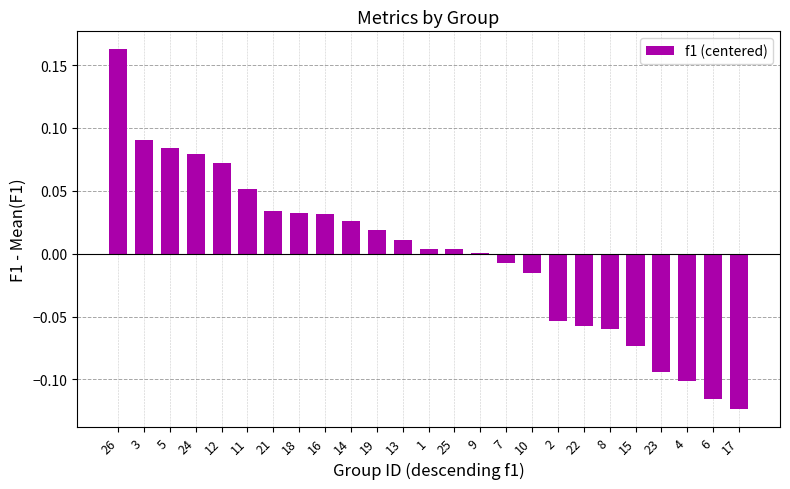

Which has a higher value, 21 or 17?

21